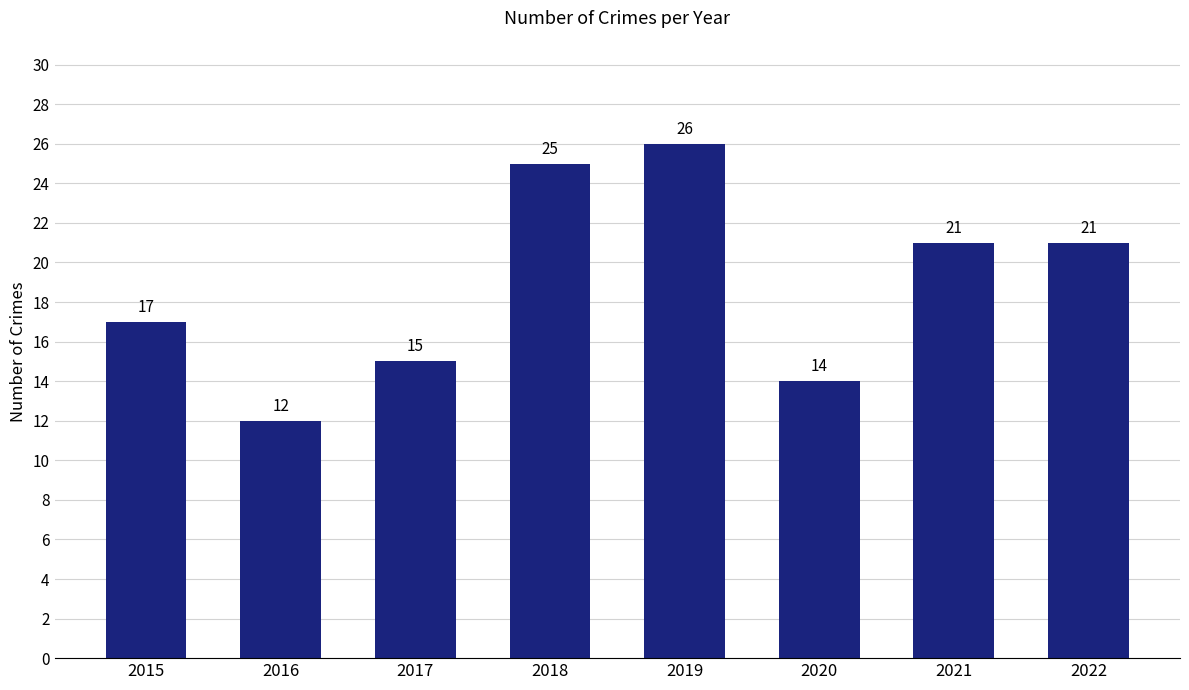

What is the change in value from 2015 to 2018?

+8